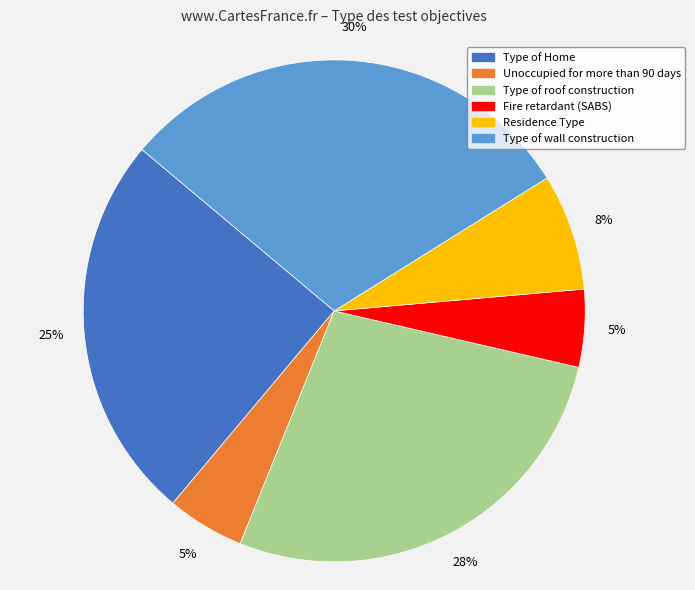

Which slice is the largest?

Type of wall construction